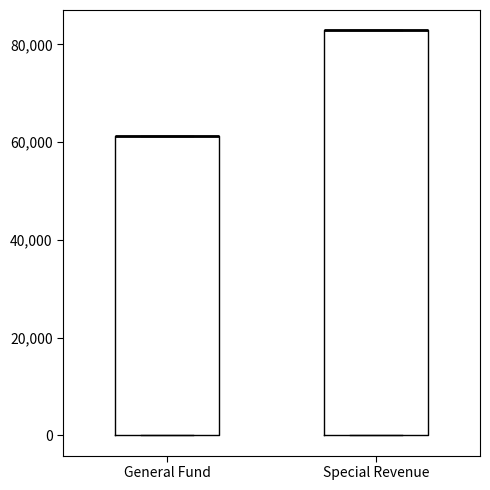

Comparing the boxes themselves (not the whiskers), which one is the tallest?

Special Revenue